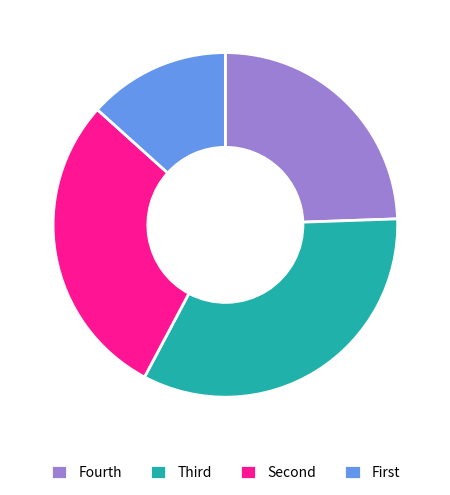

The Fourth slice represents 24% of the pie. True or false?

True